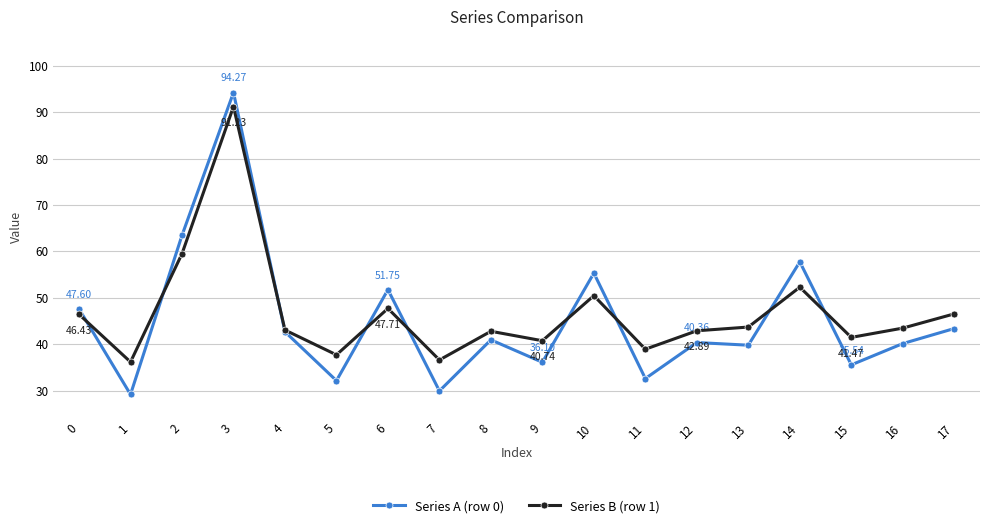

What is the sum of all Series A (row 0) values?

812.9